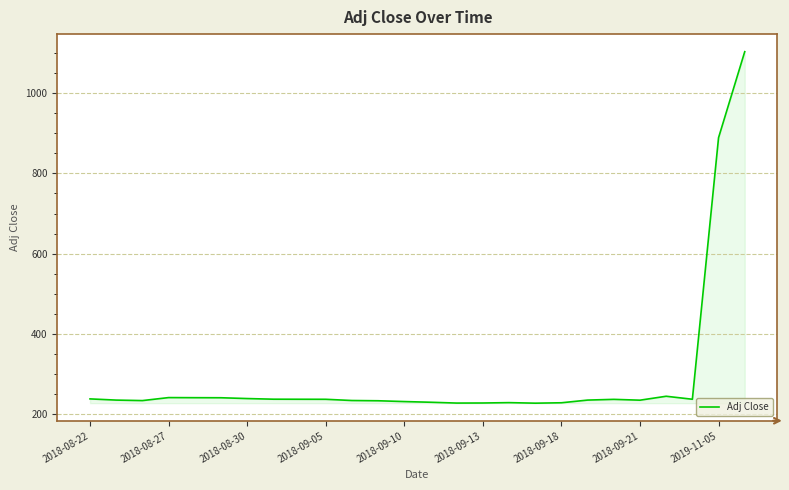

What is the greatest value displayed?

1103.1